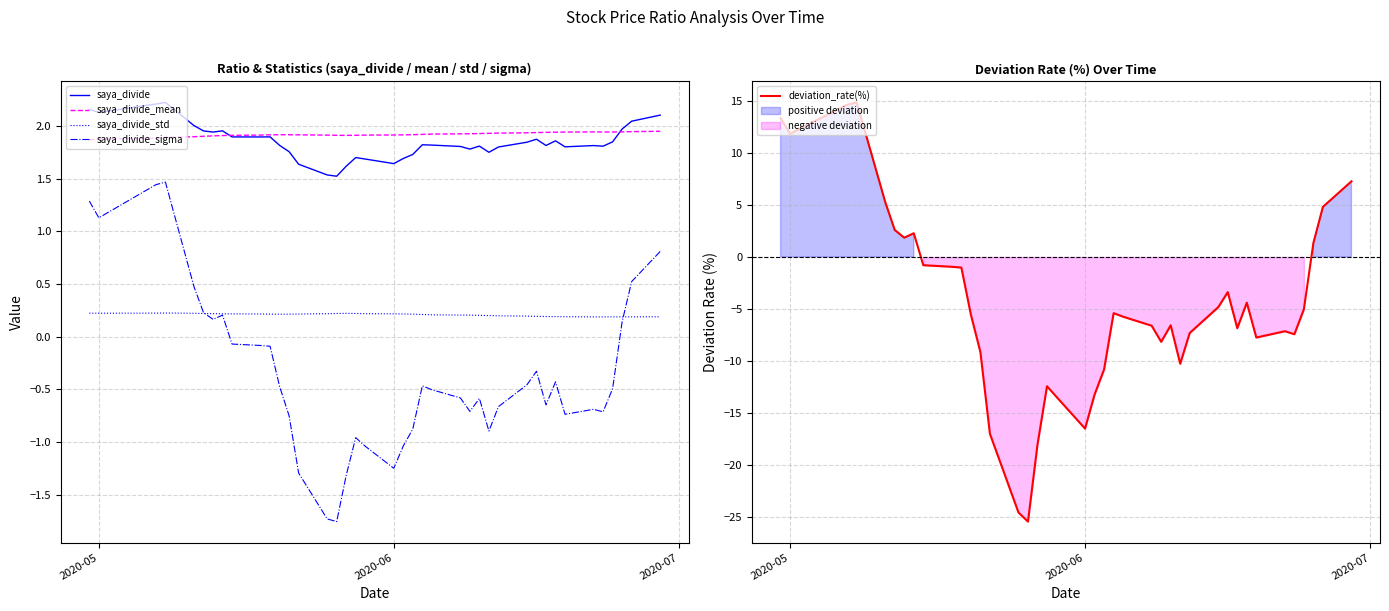

True or false: saya_divide and saya_divide_std intersect in this chart.

False